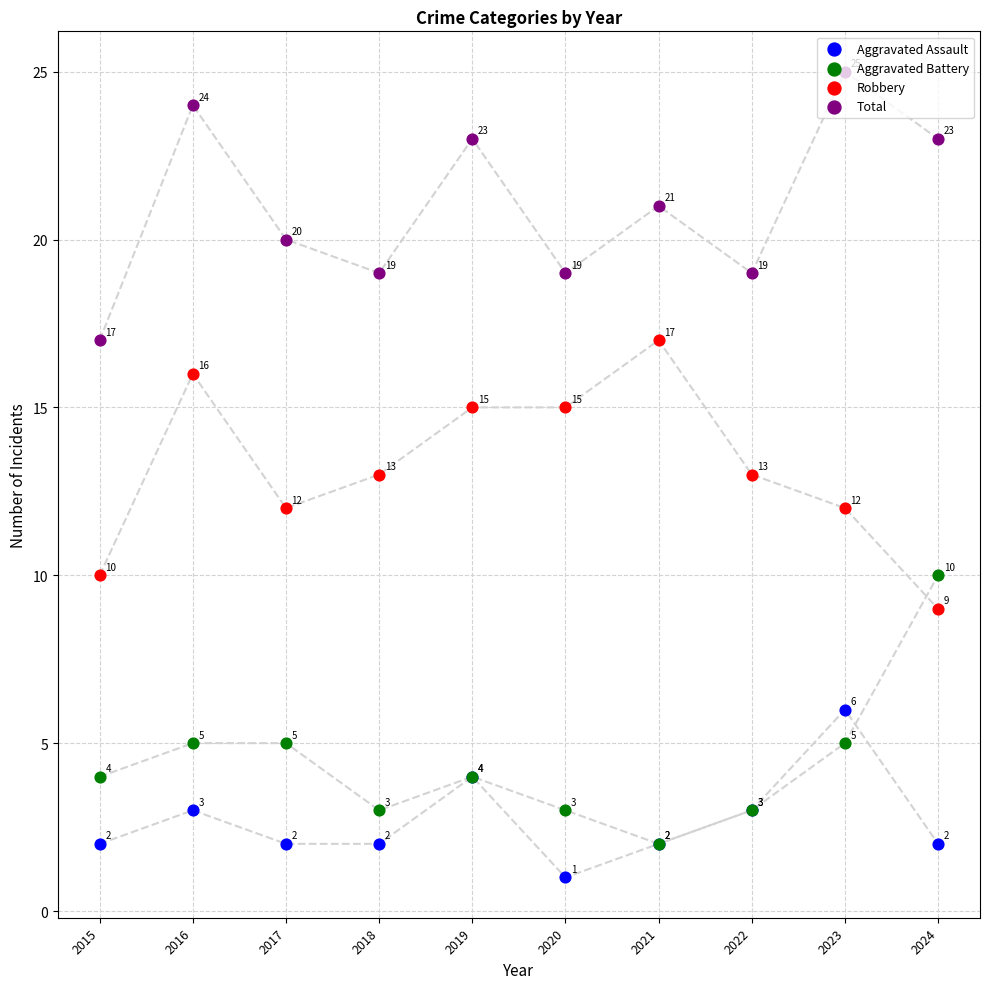

What are all the series names shown in the legend?

Aggravated Assault, Aggravated Battery, Robbery, Total